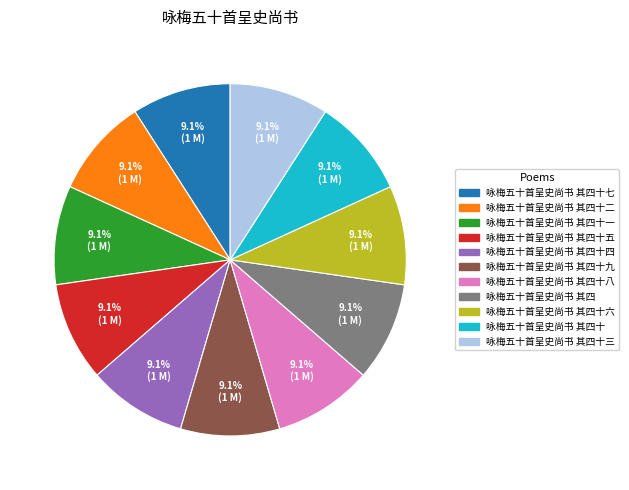

Is there any slice that represents more than half of the pie?

No